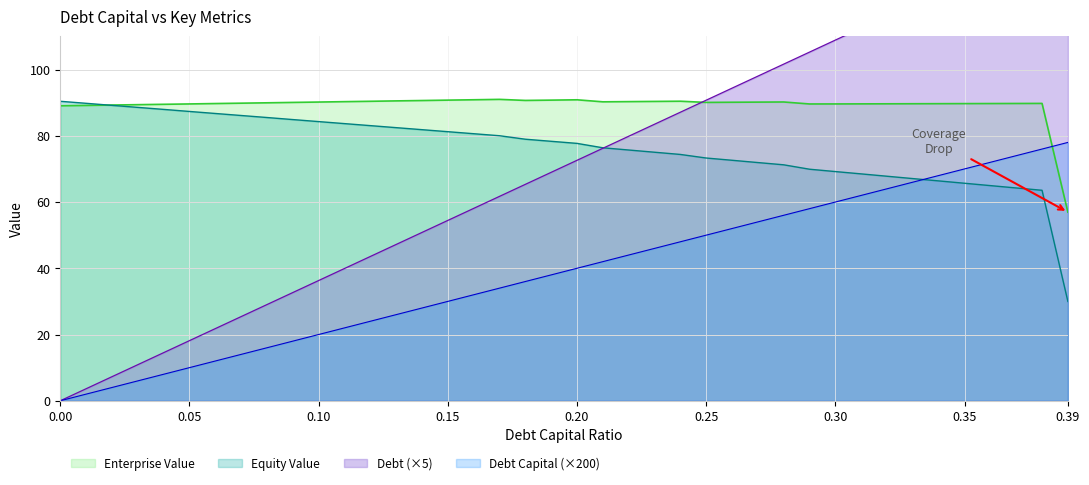

What position from the left is 0.39?

40